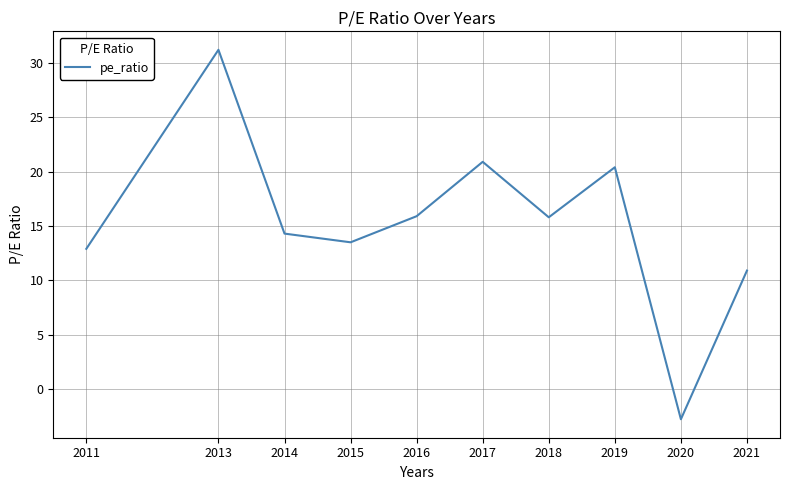

What is the difference between the values at 2013 and 2018?

15.4